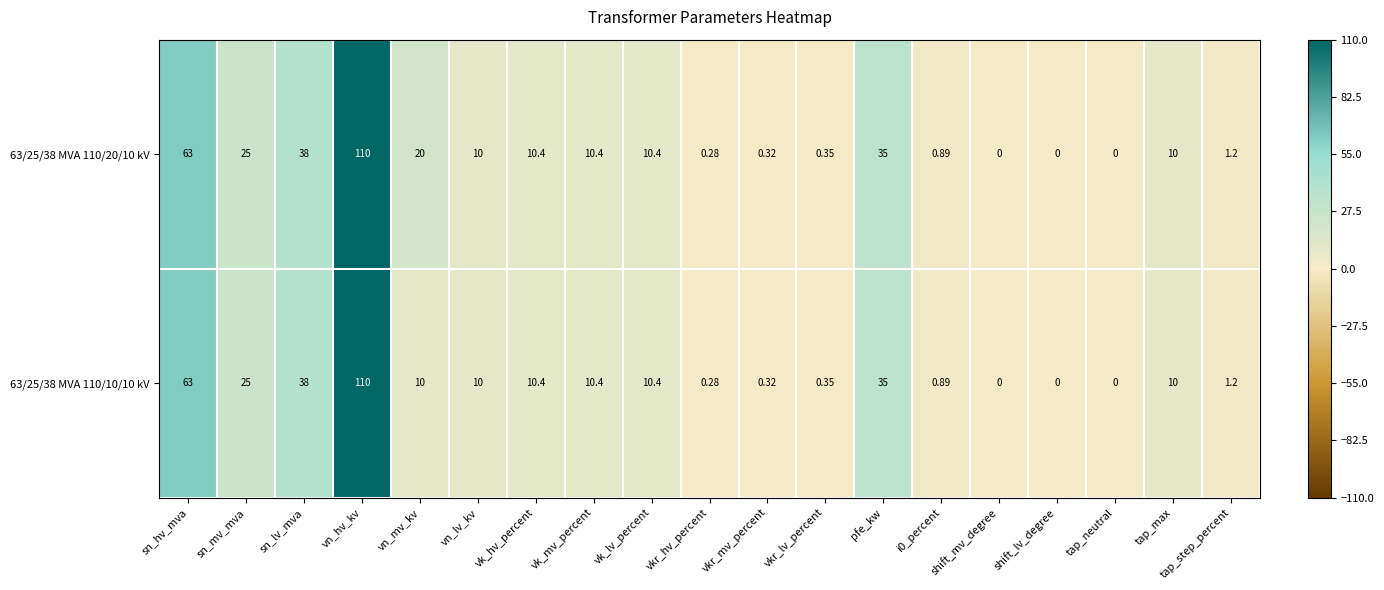

At which label does 63/25/38 MVA 110/20/10 kV reach its peak?

vn_hv_kv